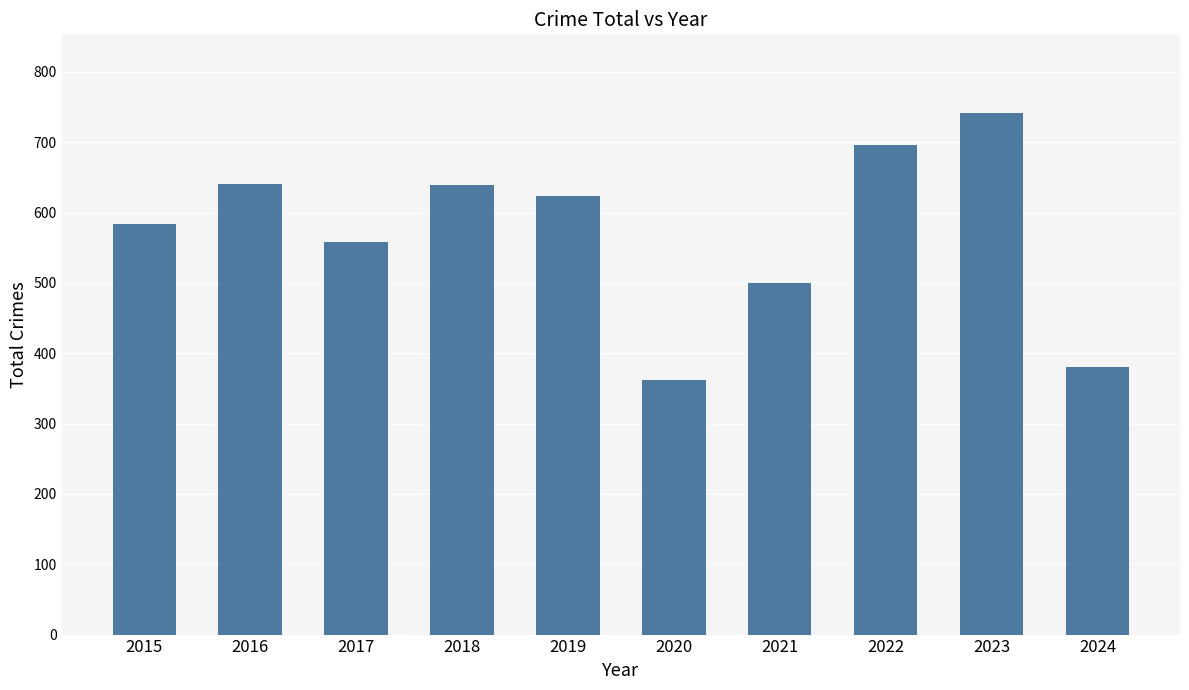

Count the number of data series in this chart.

1